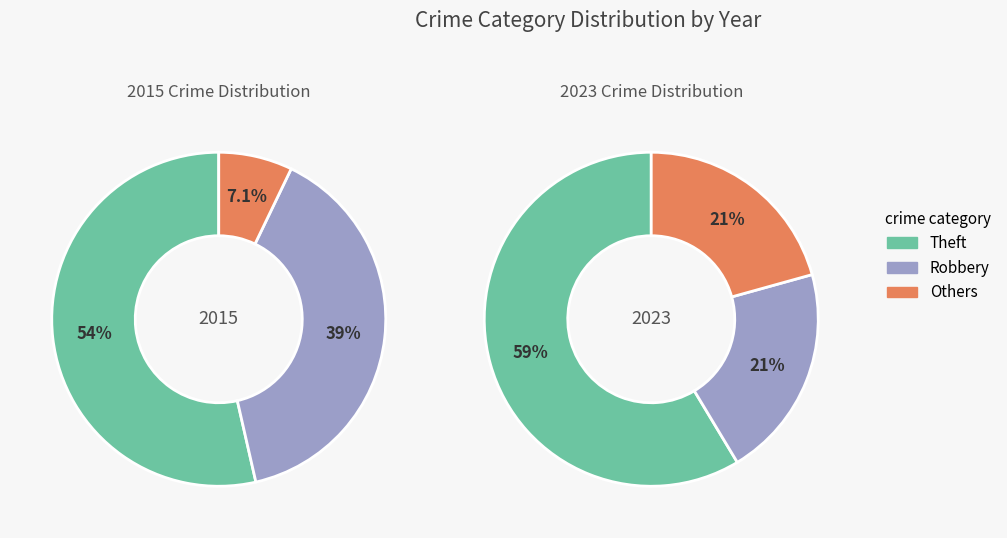

Rank the series at 2 from lowest to highest value.

values_2023, values_2015